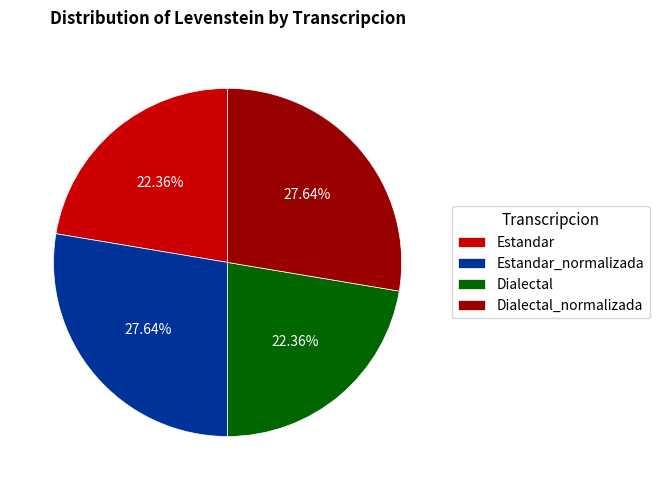

The Dialectal slice represents 22% of the pie. True or false?

True